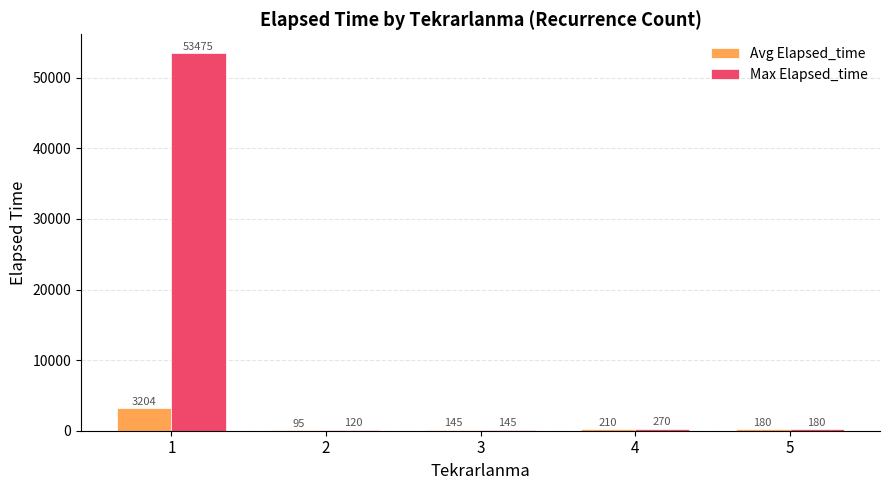

What is the maximum value for Avg Elapsed_time?

3204.1